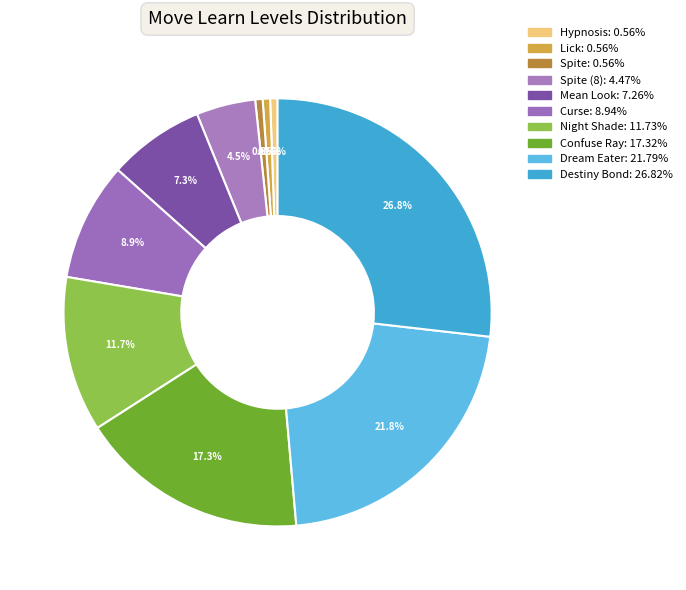

Count the number of slices in the pie.

10